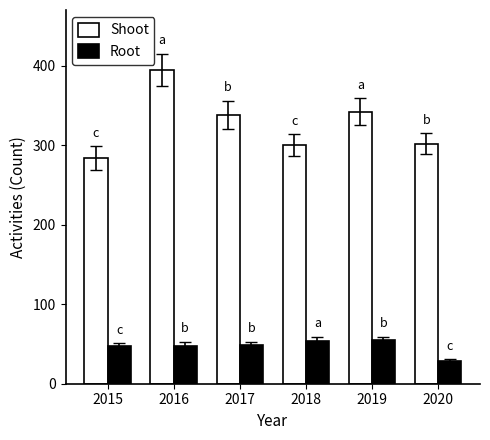

Which series has the widest spread of values?

Shoot